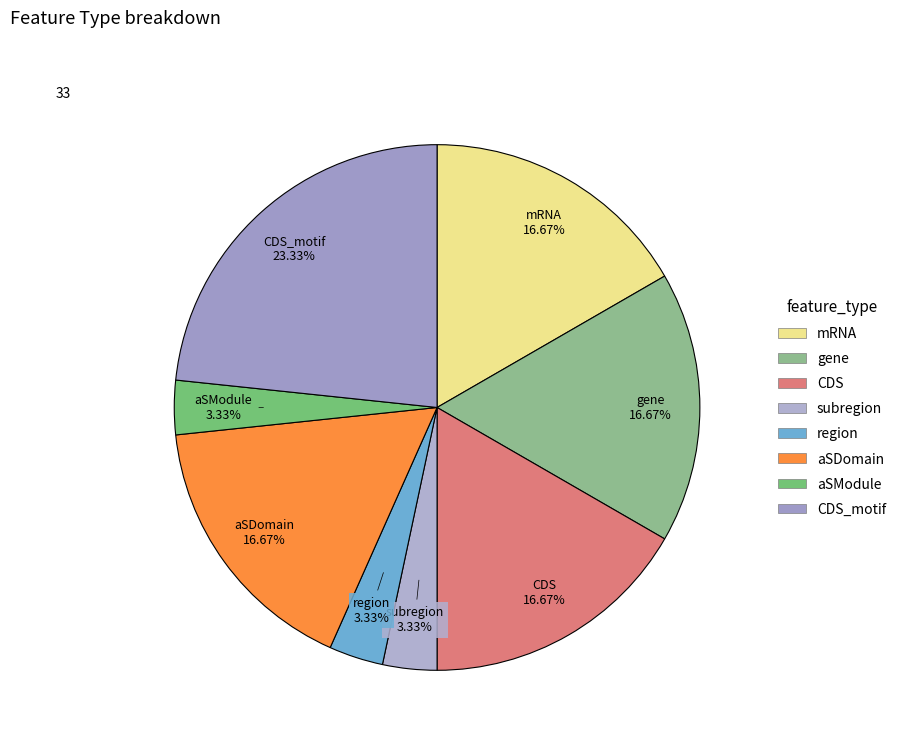

Is there any slice that represents more than half of the pie?

No